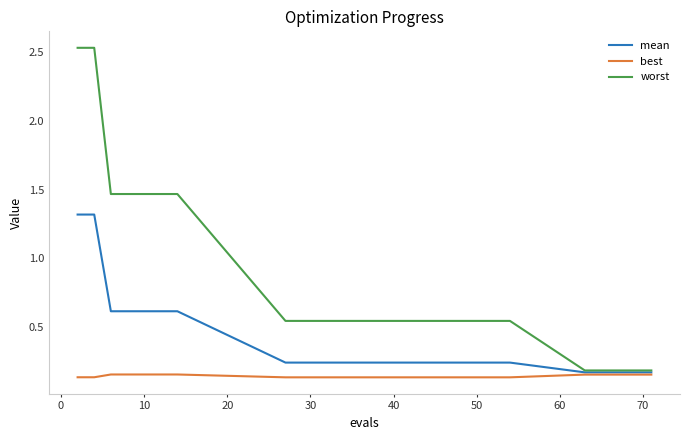

Rank the series by their maximum value, from highest to lowest.

worst, mean, best